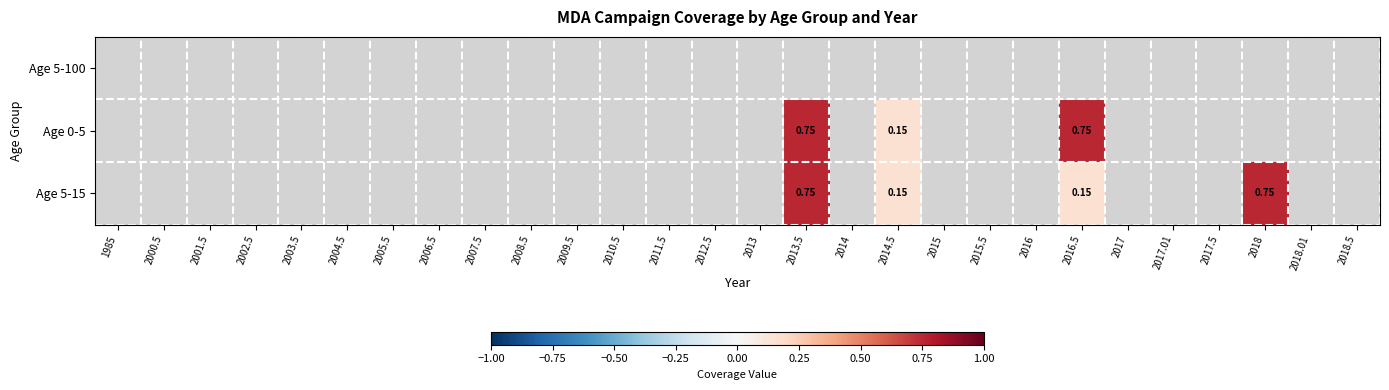

What is the approximate value of Age 0-5 at 2016.5?

0.8